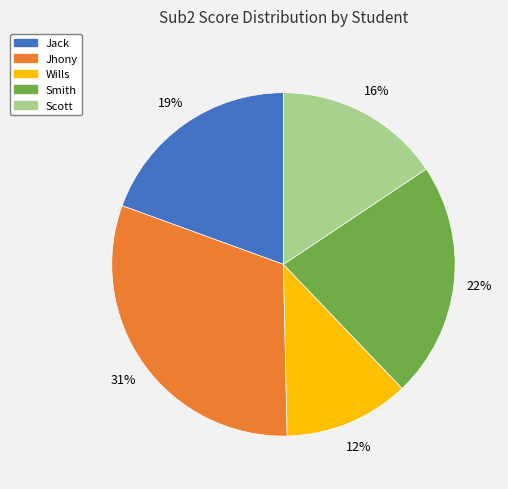

To the nearest percent, what is the average slice percentage?

20%